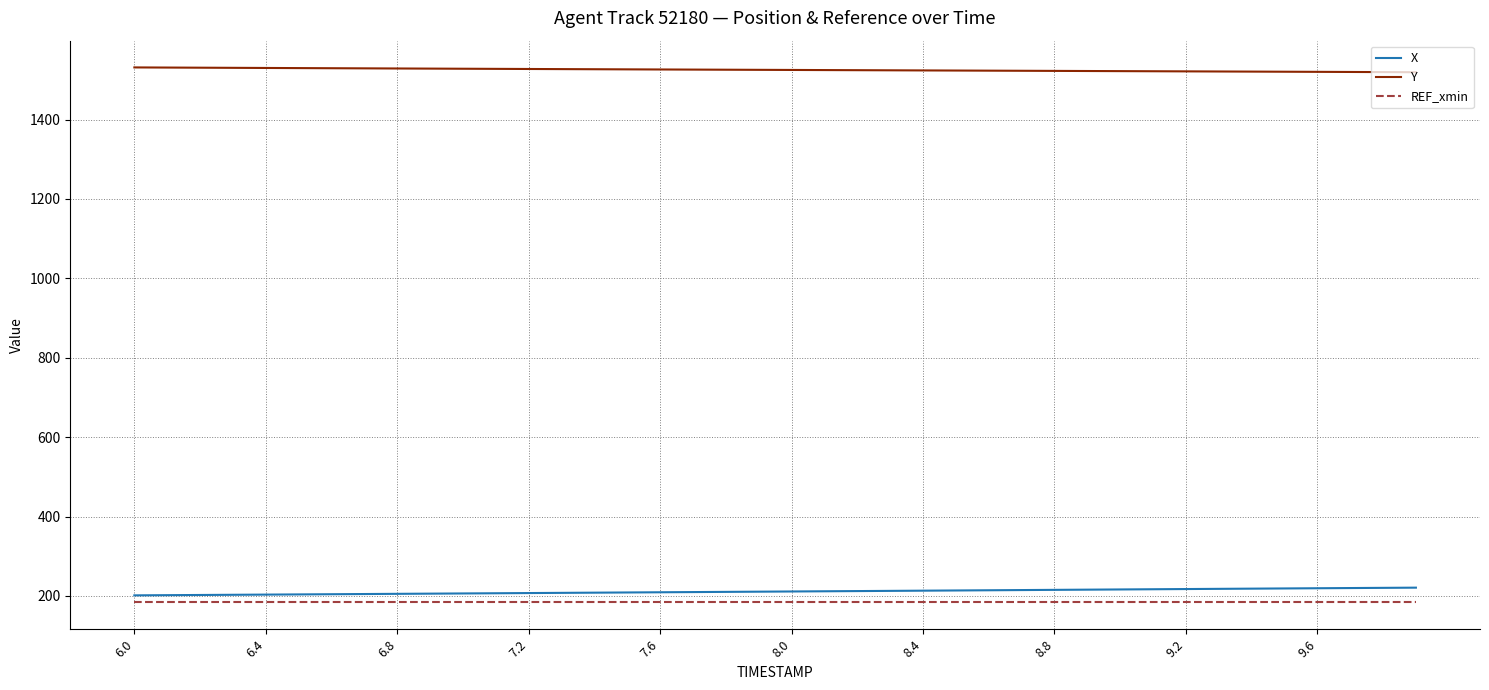

Which series has the largest total across all categories?

Y